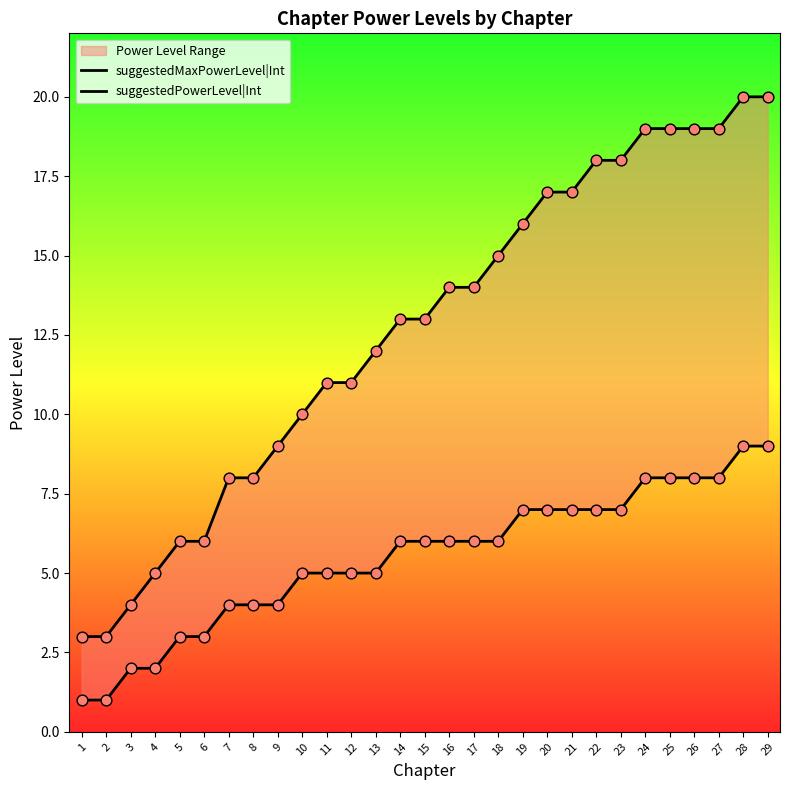

Which series contains the lowest Y value?

suggestedPowerLevel|Int